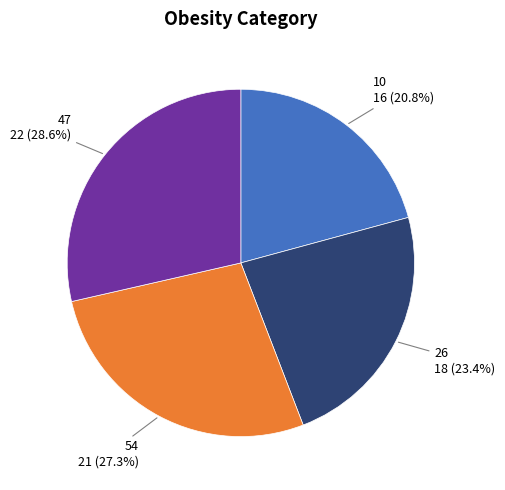

Does any single category account for the majority?

No